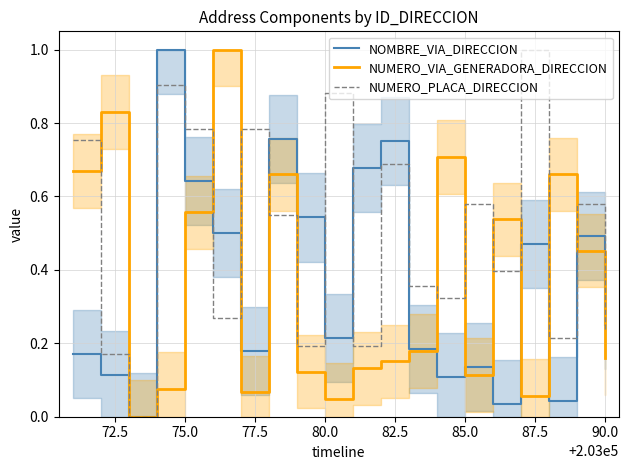

What are all the series names shown in the legend?

NOMBRE_VIA_DIRECCION, NUMERO_VIA_GENERADORA_DIRECCION, NUMERO_PLACA_DIRECCION